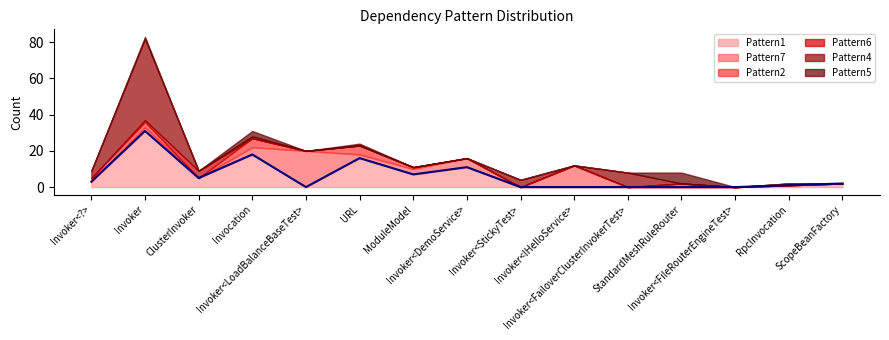

Reading left to right, transcribe all the data shown in this chart.

Pattern1: Invoker<?>=3	Invoker=31	ClusterInvoker=5	Invocation=18	Invoker<LoadBalanceBaseTest>=0	URL=16	ModuleModel=7	Invoker<DemoService>=11	Invoker<StickyTest>=0	Invoker<IHelloService>=0	Invoker<FailoverClusterInvokerTest>=0	StandardMeshRuleRouter=0	Invoker<FileRouterEngineTest>=0	RpcInvocation=1	ScopeBeanFactory=2
Pattern7: Invoker<?>=0	Invoker=2	ClusterInvoker=0	Invocation=4	Invoker<LoadBalanceBaseTest>=20	URL=2	ModuleModel=3	Invoker<DemoService>=5	Invoker<StickyTest>=0	Invoker<IHelloService>=12	Invoker<FailoverClusterInvokerTest>=0	StandardMeshRuleRouter=0	Invoker<FileRouterEngineTest>=0	RpcInvocation=0	ScopeBeanFactory=0
Pattern2: Invoker<?>=2	Invoker=3	ClusterInvoker=0	Invocation=5	Invoker<LoadBalanceBaseTest>=0	URL=5	ModuleModel=1	Invoker<DemoService>=0	Invoker<StickyTest>=0	Invoker<IHelloService>=0	Invoker<FailoverClusterInvokerTest>=0	StandardMeshRuleRouter=2	Invoker<FileRouterEngineTest>=0	RpcInvocation=0	ScopeBeanFactory=0
Pattern6: Invoker<?>=0	Invoker=1	ClusterInvoker=4	Invocation=0	Invoker<LoadBalanceBaseTest>=0	URL=0	ModuleModel=0	Invoker<DemoService>=0	Invoker<StickyTest>=0	Invoker<IHelloService>=0	Invoker<FailoverClusterInvokerTest>=0	StandardMeshRuleRouter=0	Invoker<FileRouterEngineTest>=0	RpcInvocation=0	ScopeBeanFactory=0
Pattern4: Invoker<?>=4	Invoker=45	ClusterInvoker=0	Invocation=1	Invoker<LoadBalanceBaseTest>=0	URL=0	ModuleModel=0	Invoker<DemoService>=0	Invoker<StickyTest>=4	Invoker<IHelloService>=0	Invoker<FailoverClusterInvokerTest>=8	StandardMeshRuleRouter=0	Invoker<FileRouterEngineTest>=0	RpcInvocation=1	ScopeBeanFactory=0
Pattern5: Invoker<?>=0	Invoker=1	ClusterInvoker=0	Invocation=3	Invoker<LoadBalanceBaseTest>=0	URL=1	ModuleModel=0	Invoker<DemoService>=0	Invoker<StickyTest>=0	Invoker<IHelloService>=0	Invoker<FailoverClusterInvokerTest>=0	StandardMeshRuleRouter=6	Invoker<FileRouterEngineTest>=0	RpcInvocation=0	ScopeBeanFactory=0